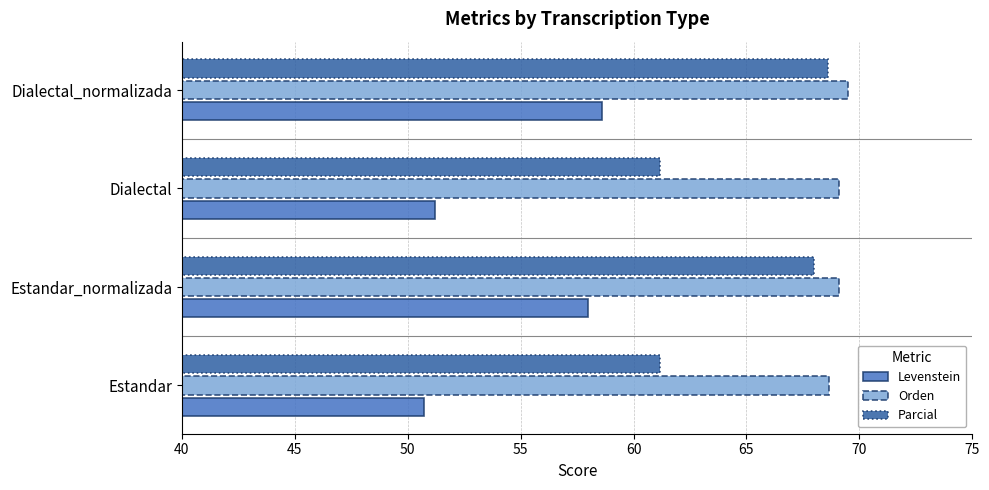

What is the average value of the Levenstein series?

54.6